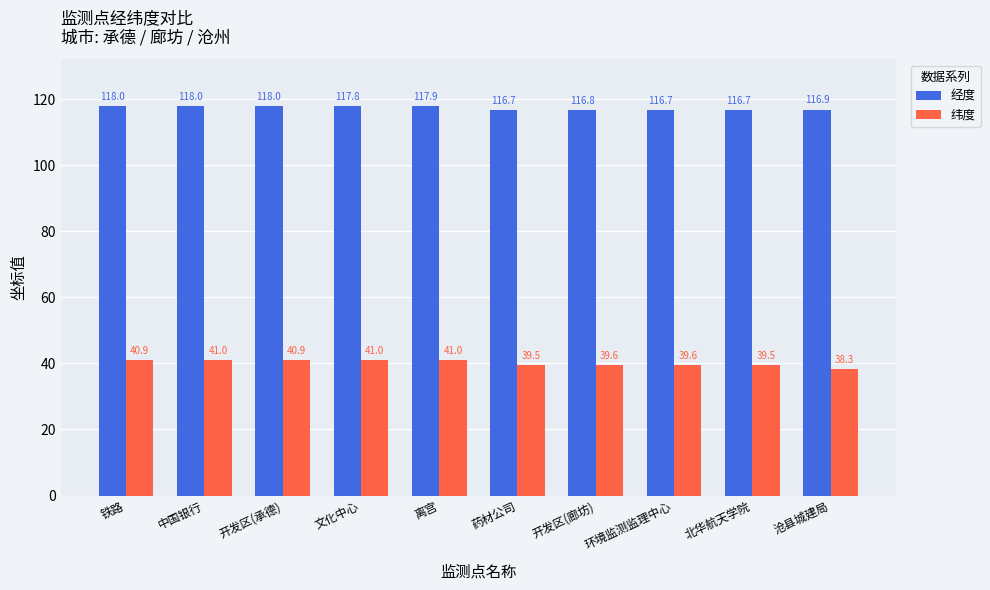

Reading left to right, extract all data points from this chart.

经度: 铁路=118.0	中国银行=118.0	开发区(承德)=118.0	文化中心=117.8	离宫=117.9	药材公司=116.7	开发区(廊坊)=116.8	环境监测监理中心=116.7	北华航天学院=116.7	沧县城建局=116.9
纬度: 铁路=40.9	中国银行=41.0	开发区(承德)=40.9	文化中心=41.0	离宫=41.0	药材公司=39.5	开发区(廊坊)=39.6	环境监测监理中心=39.6	北华航天学院=39.5	沧县城建局=38.3